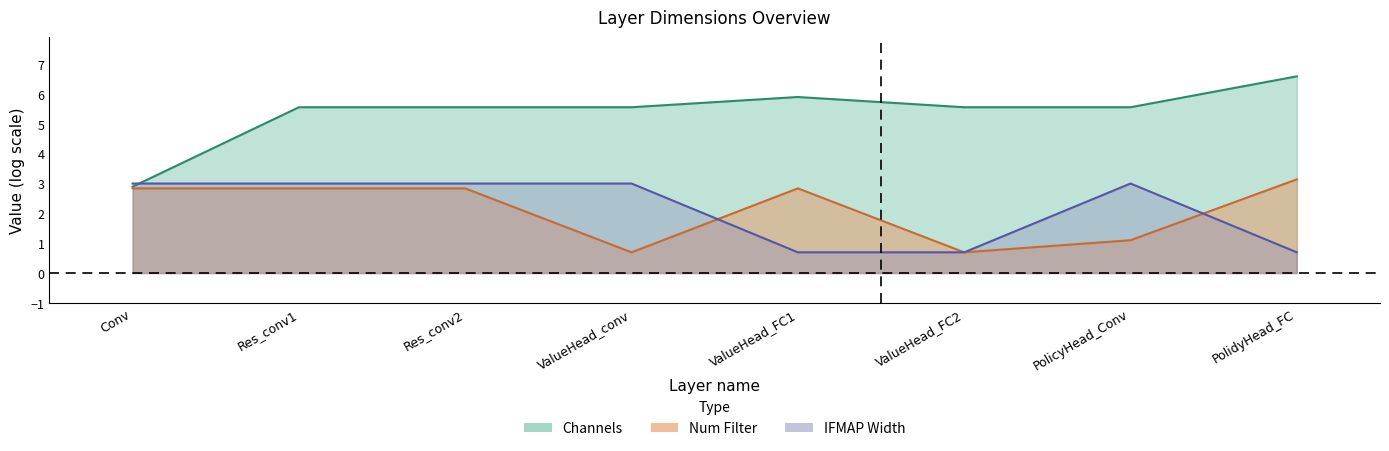

At which category is the sum across all series the highest?

Conv